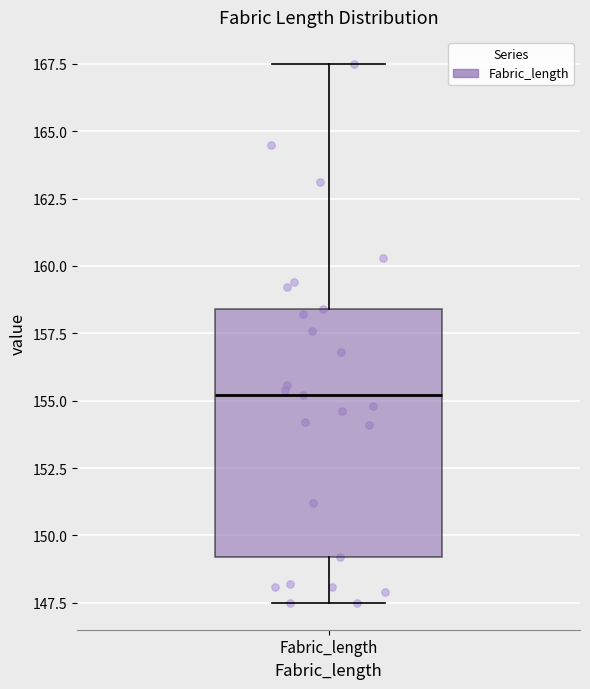

Read this box plot against the y-axis: the position of the median line, the range covered by the box, and the ends of both whiskers. The values are not printed on the chart, so give them approximately, as read against the axis.

median 155.0, box 149.0 to 158.5, whiskers 147.5 to 167.5